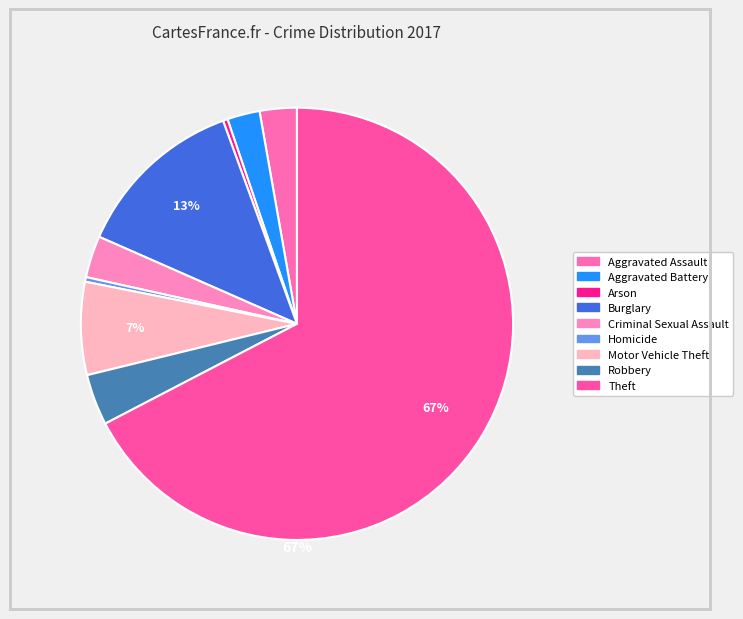

Count the number of slices in the pie.

9